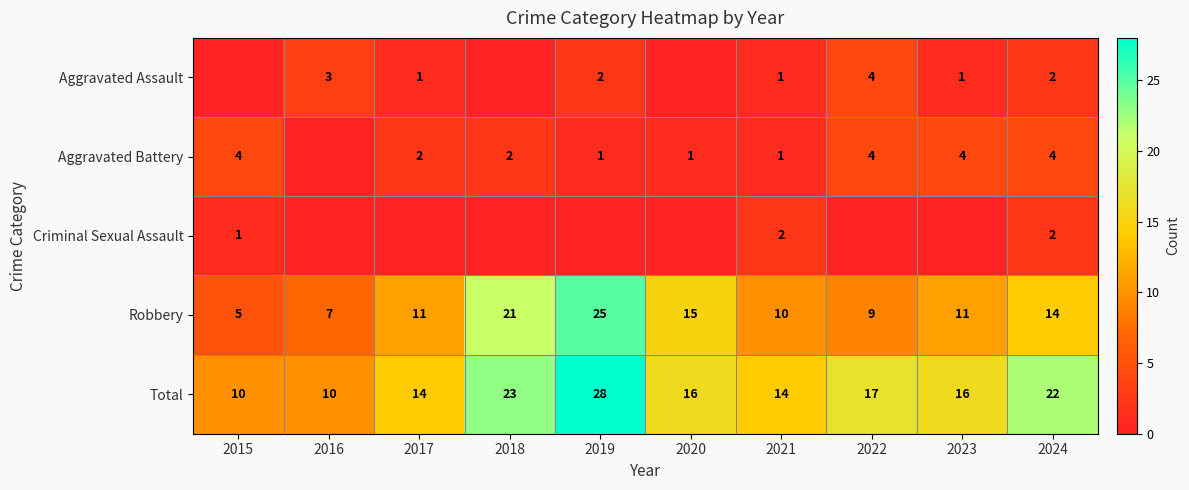

Is it true that Total equals 28 at 2019?

True